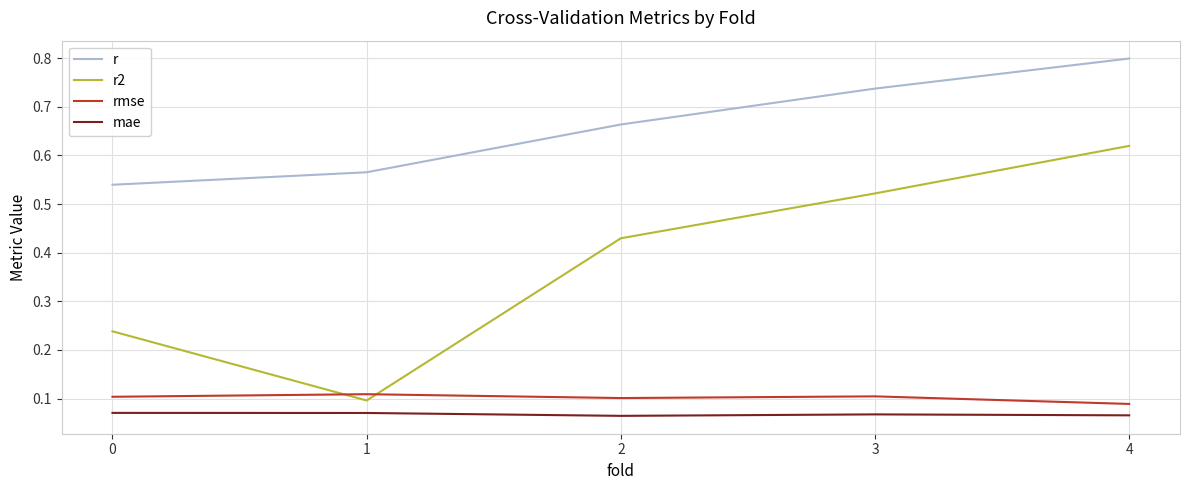

Which series has the largest total across all categories?

r